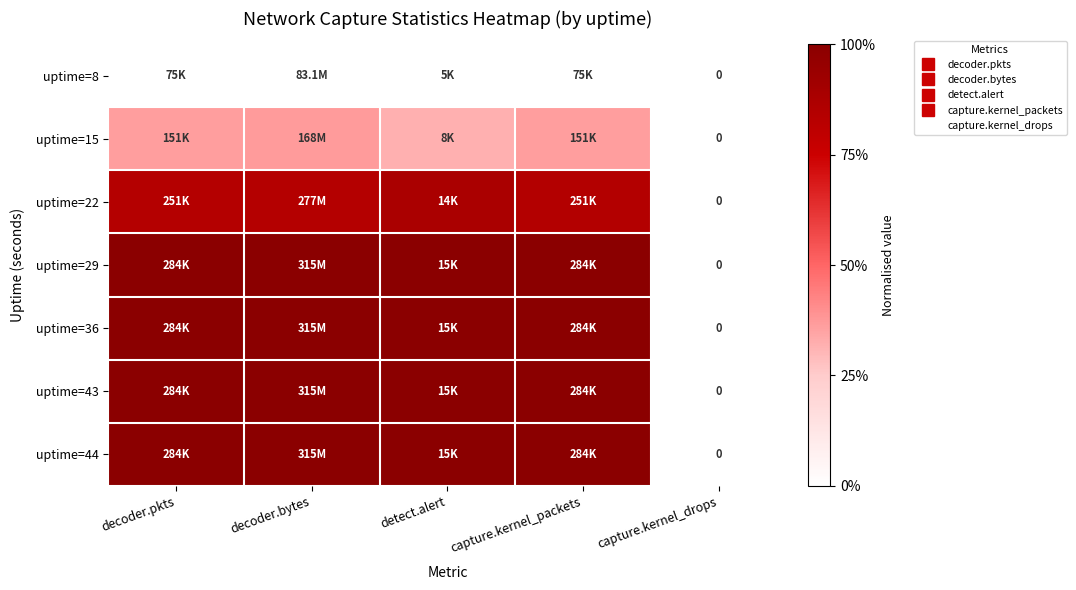

Rank the series at capture.kernel_drops from lowest to highest value.

uptime=8, uptime=15, uptime=22, uptime=29, uptime=36, uptime=43, uptime=44